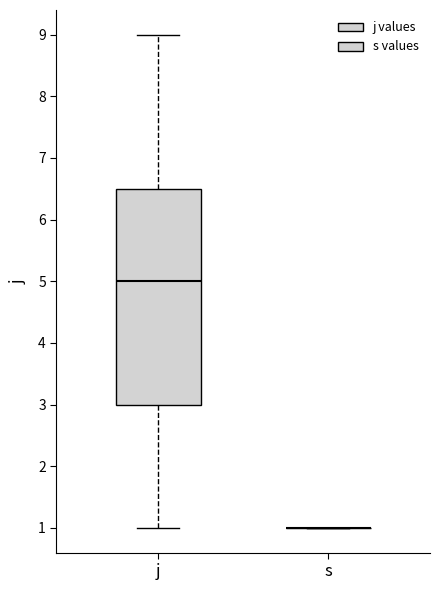

Where does the upper whisker of the box for j end on the y-axis? The values are not printed on the chart, so give them approximately, as read against the axis.

9.0